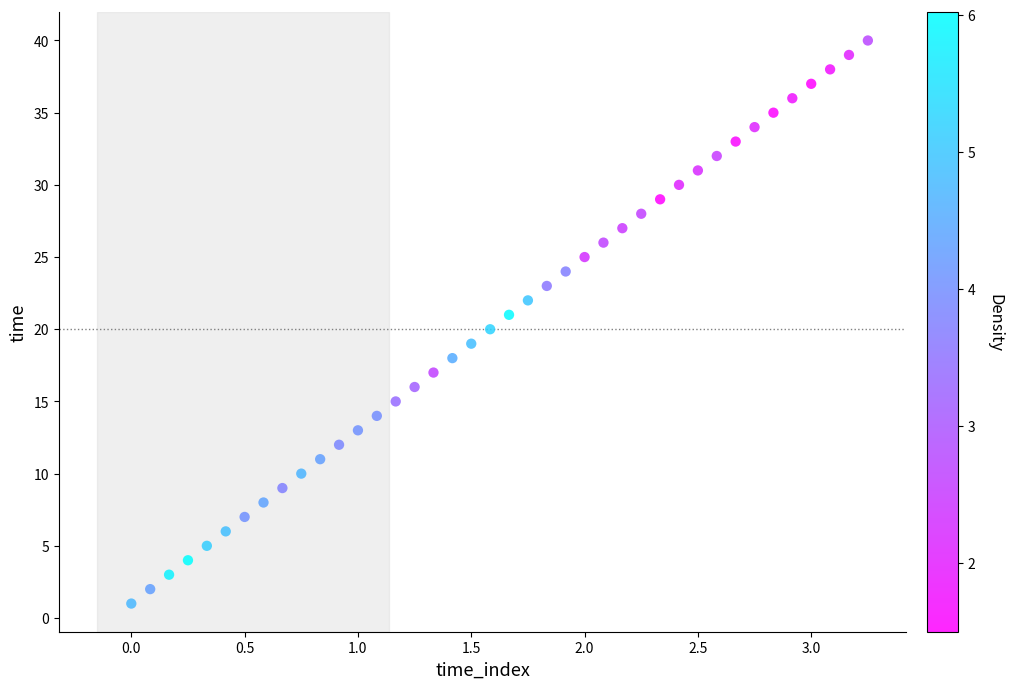

What is the range of Y values (max minus min)?

39